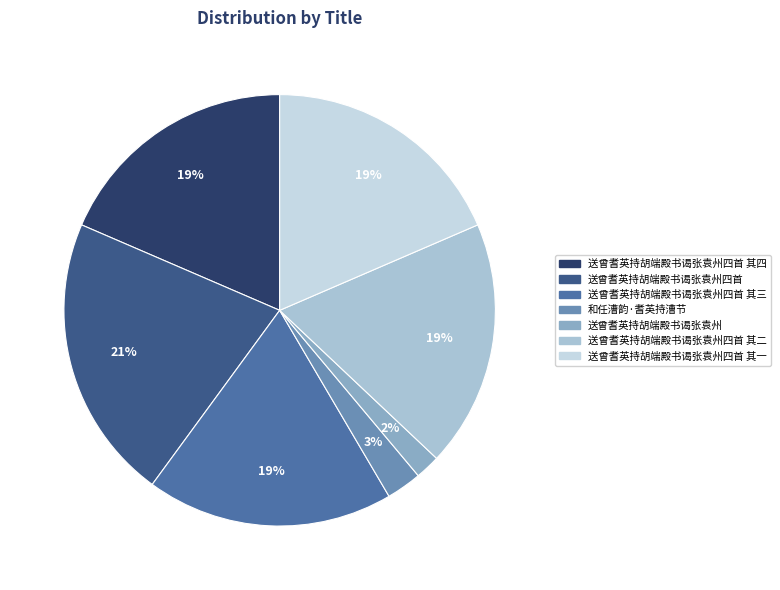

True or false: 和任漕韵·耆英持漕节 accounts for 3% of the total.

True